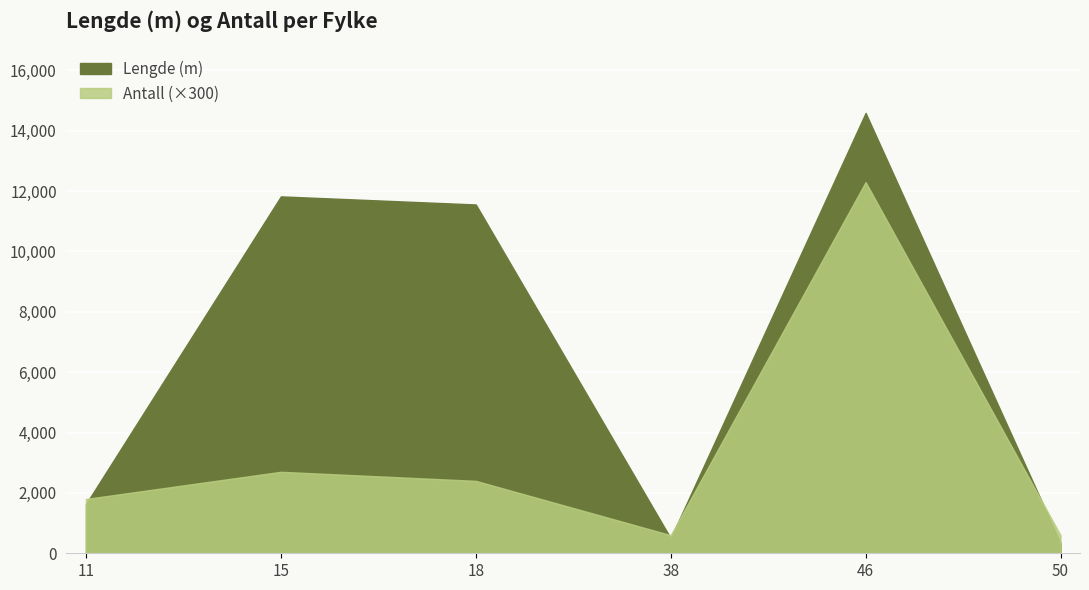

Is it true that Lengde (m) equals 499 at 38?

True